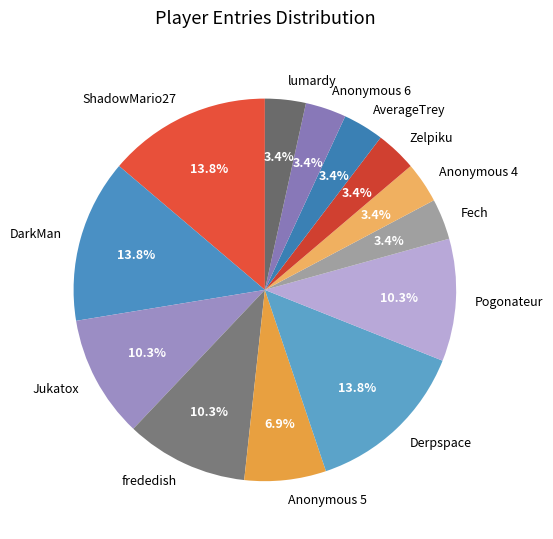

What percentage is NOT represented by Jukatox?

89.7%